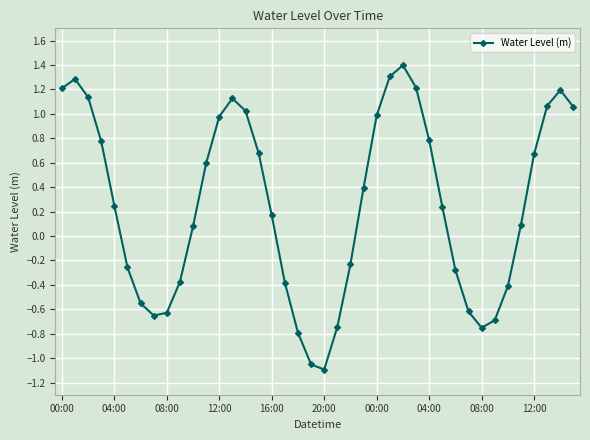

How many lines are shown in the chart?

1